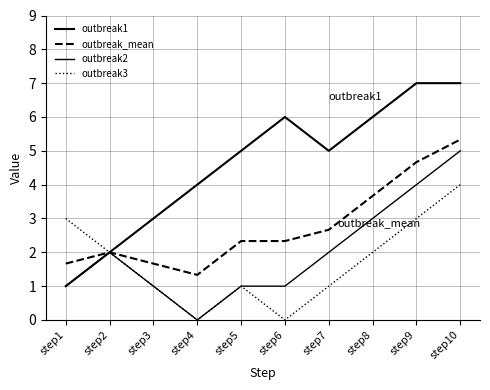

How many lines are shown in the chart?

4